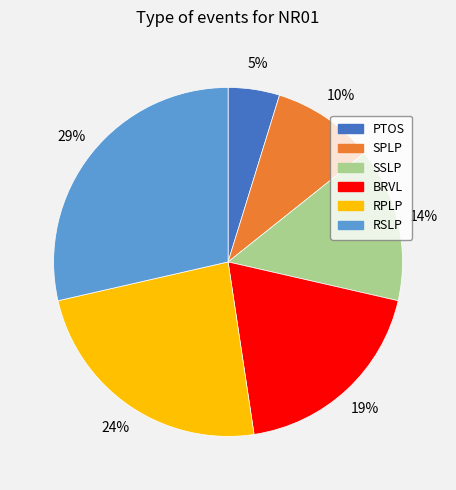

Combined, do PTOS and RPLP account for over 50%?

No